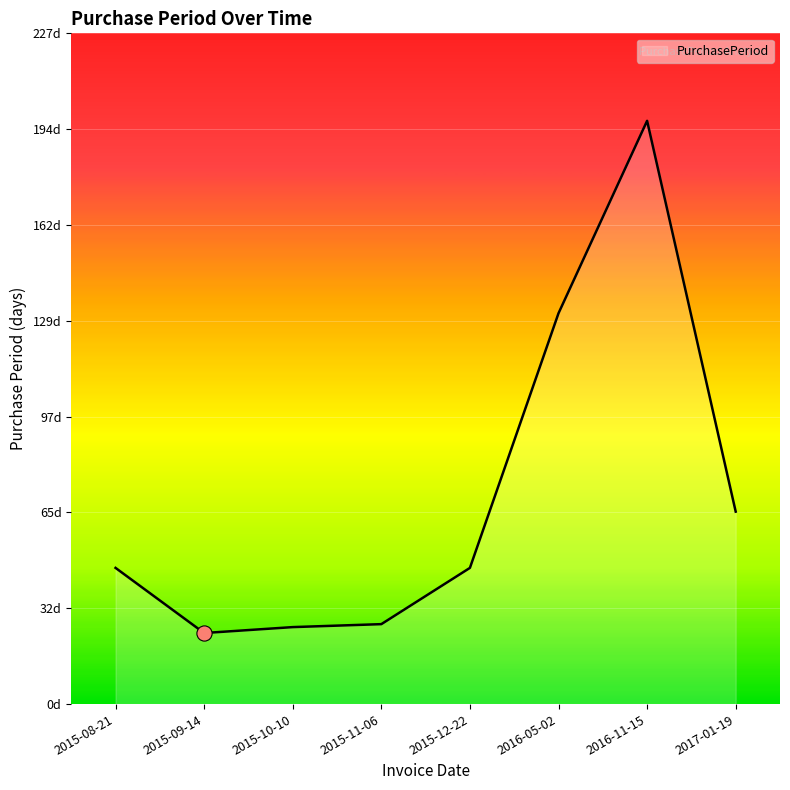

Between 2015-11-06 and 2016-05-02, which is larger?

2016-05-02